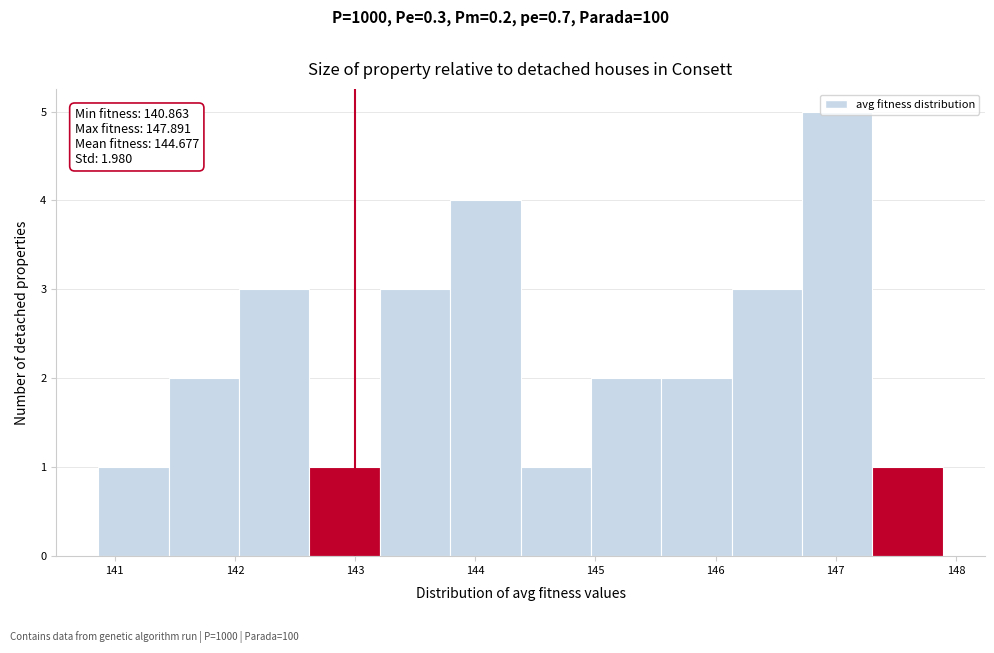

Which range on the x-axis has the tallest bar?

146.7 to 147.3